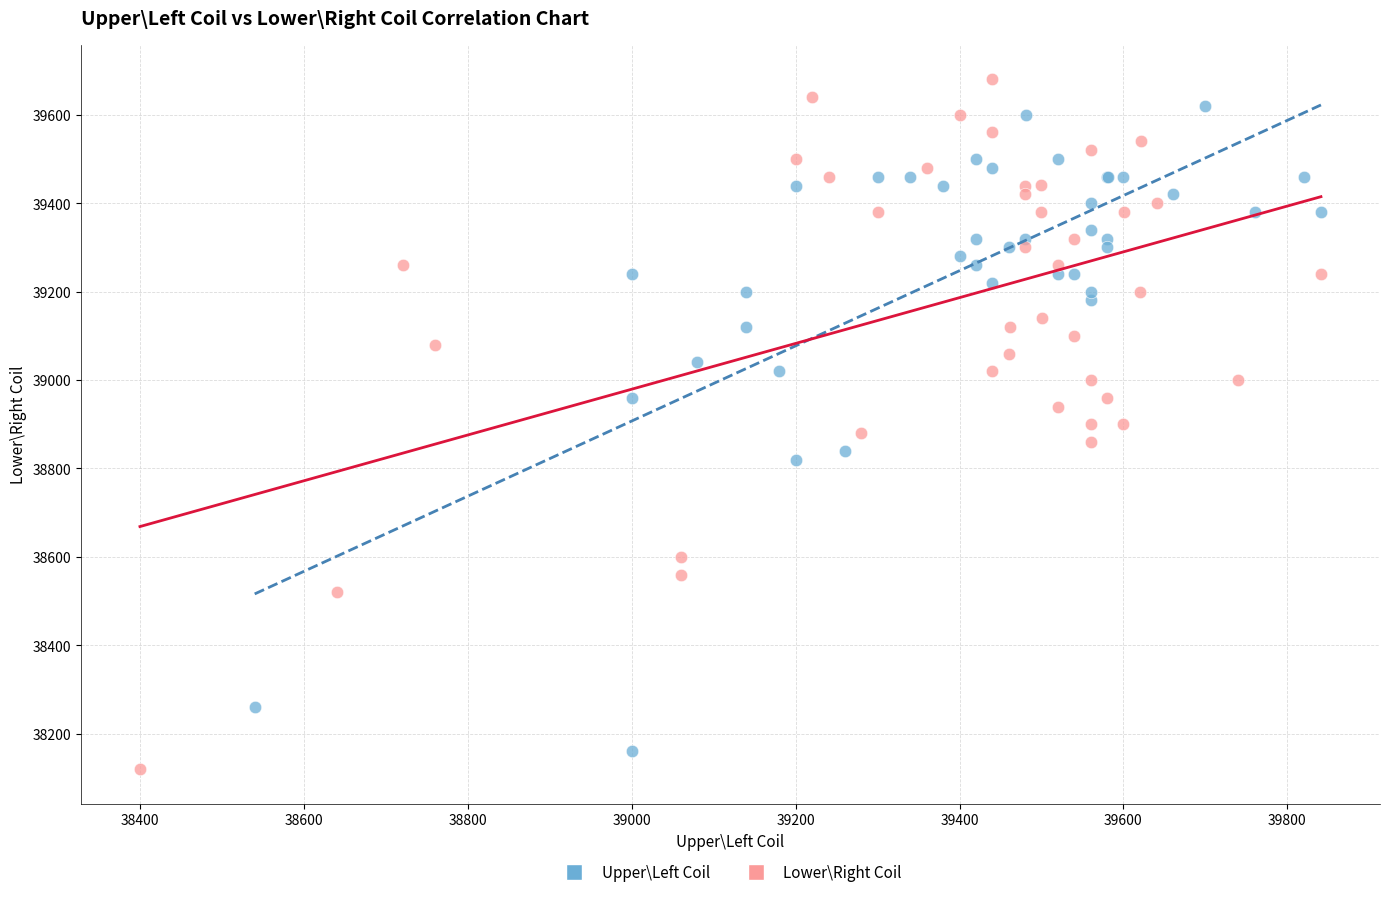

Which series has the widest spread of Y values?

Lower\Right Coil